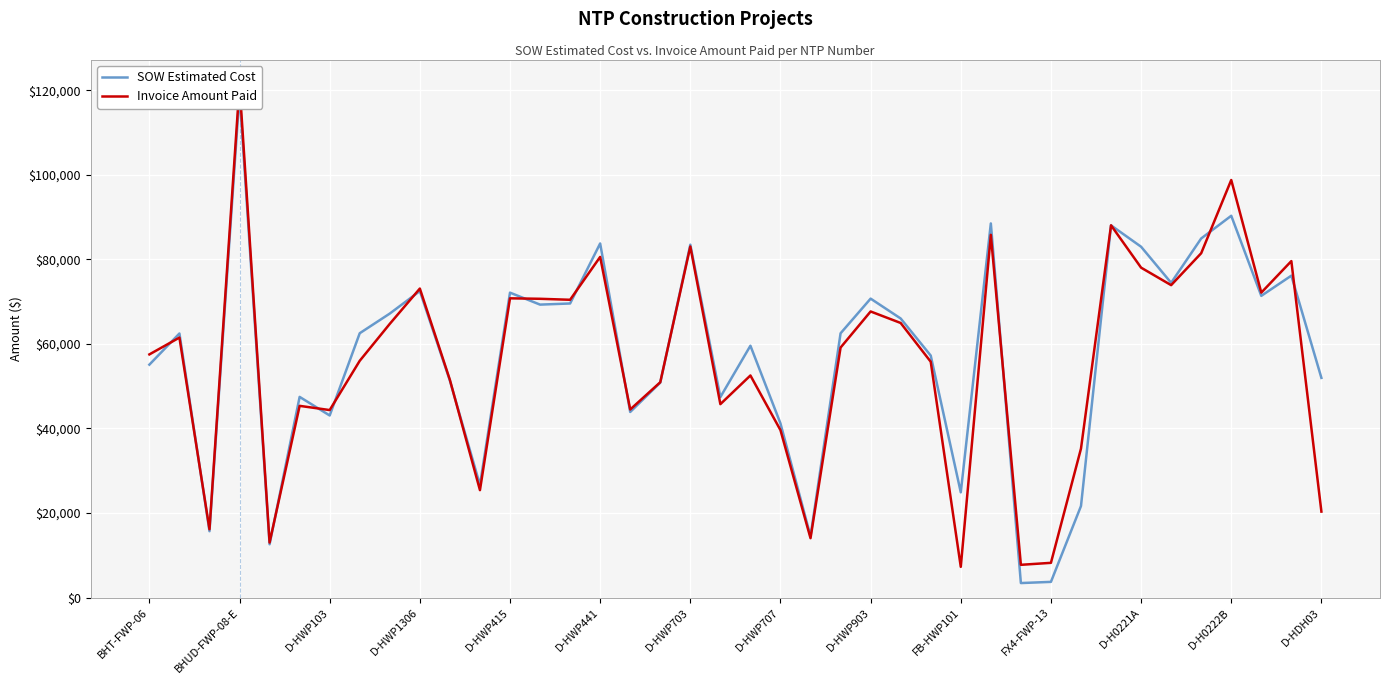

What is the approximate value of SOW Estimated Cost at D-HWP703?

83462.0